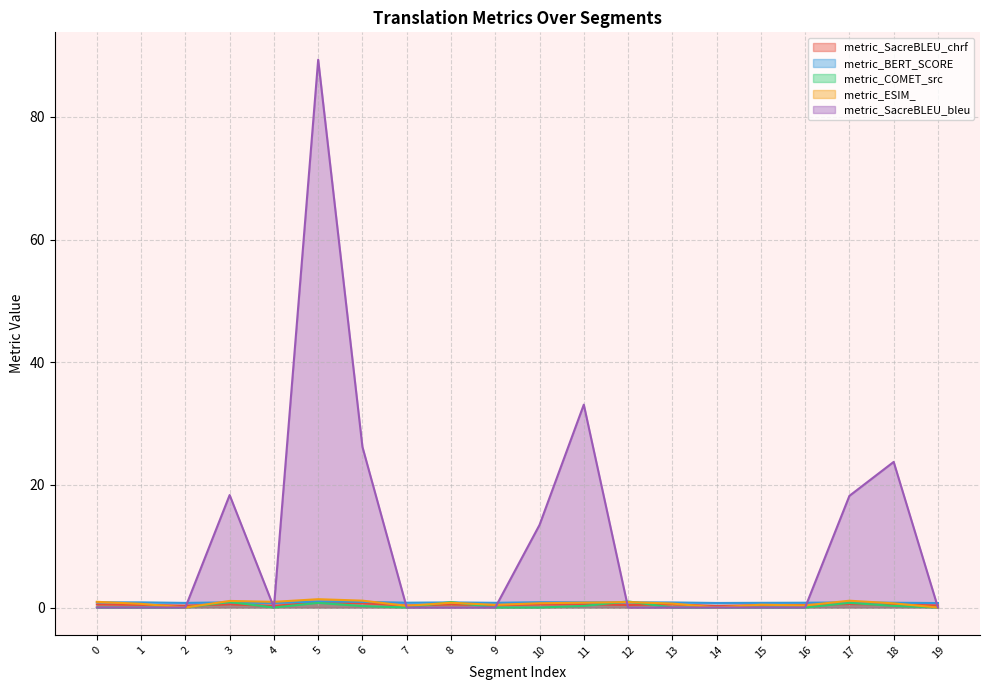

Which series has the largest total across all categories?

metric_SacreBLEU_bleu